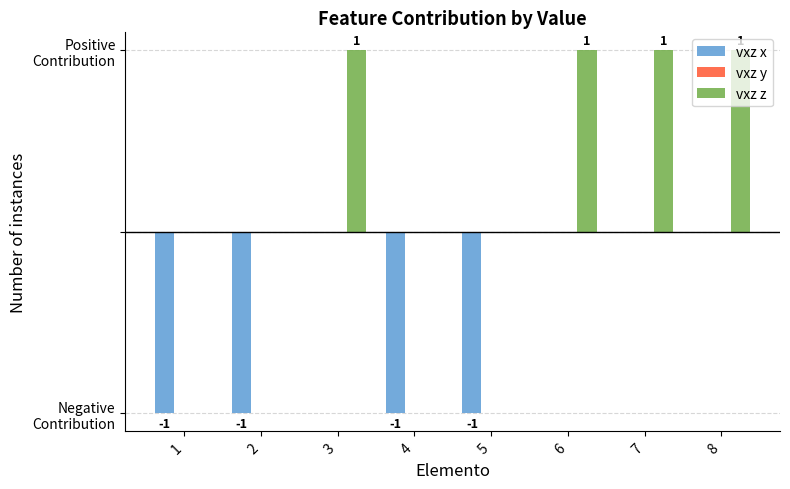

Does the chart contain stacked bars?

No